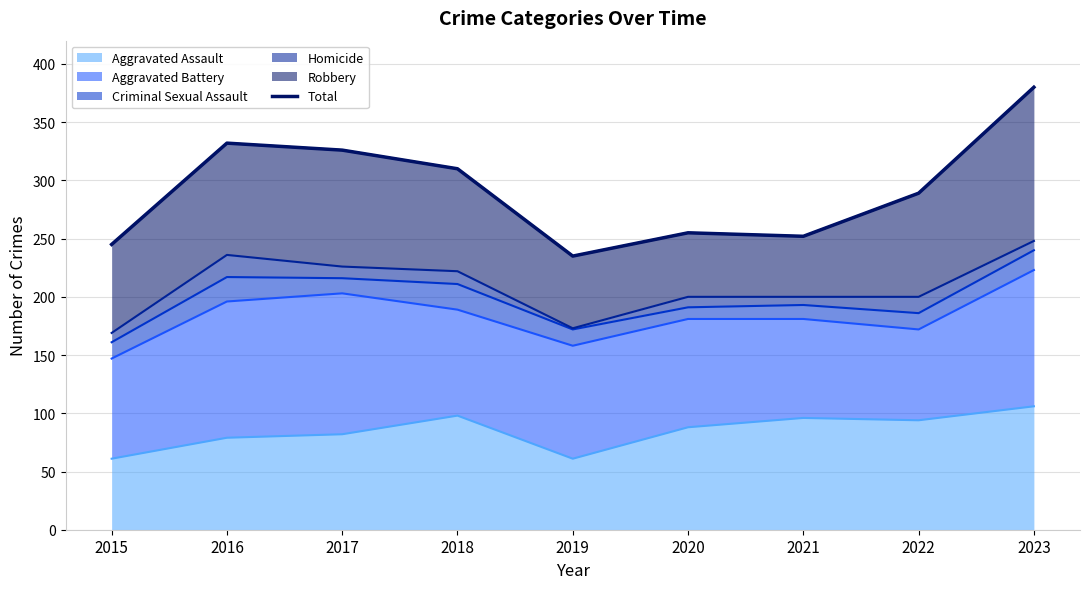

What is the difference between the maximum and minimum values?

145